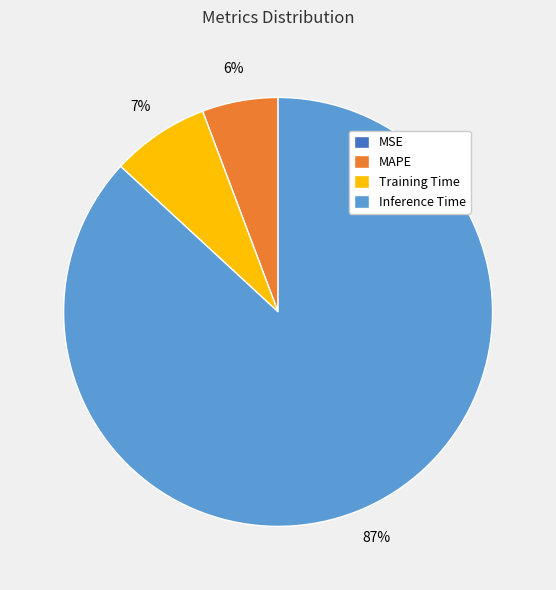

Which slice is the largest?

Inference Time